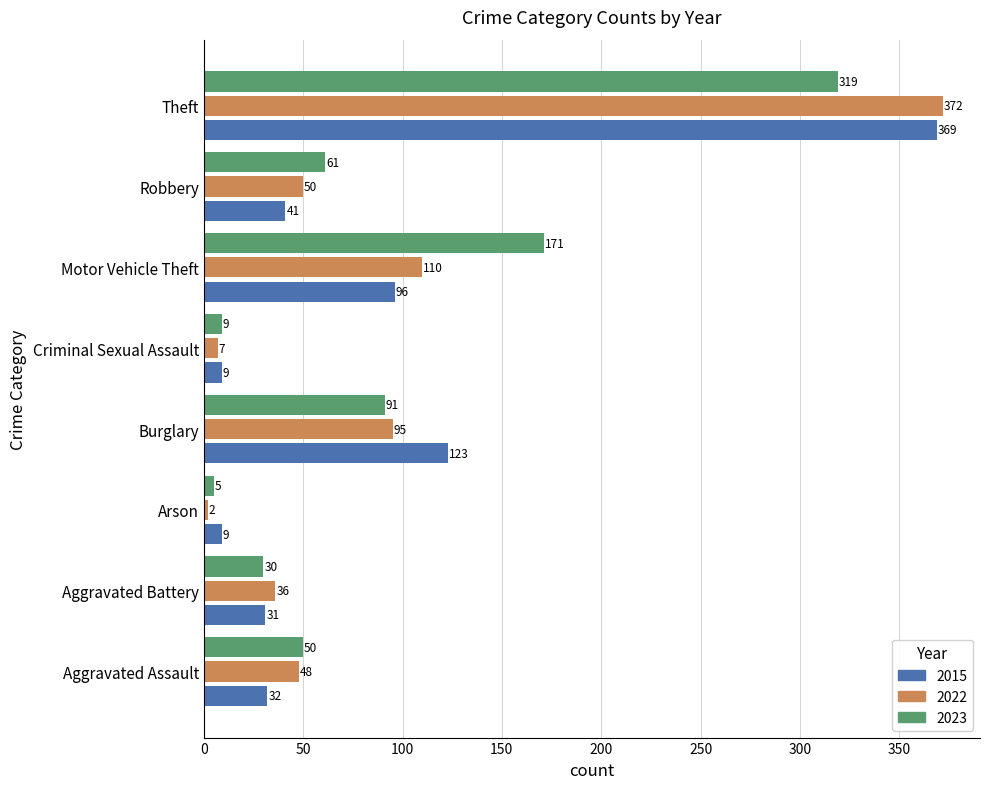

At how many categories does at least one series exceed 14?

6